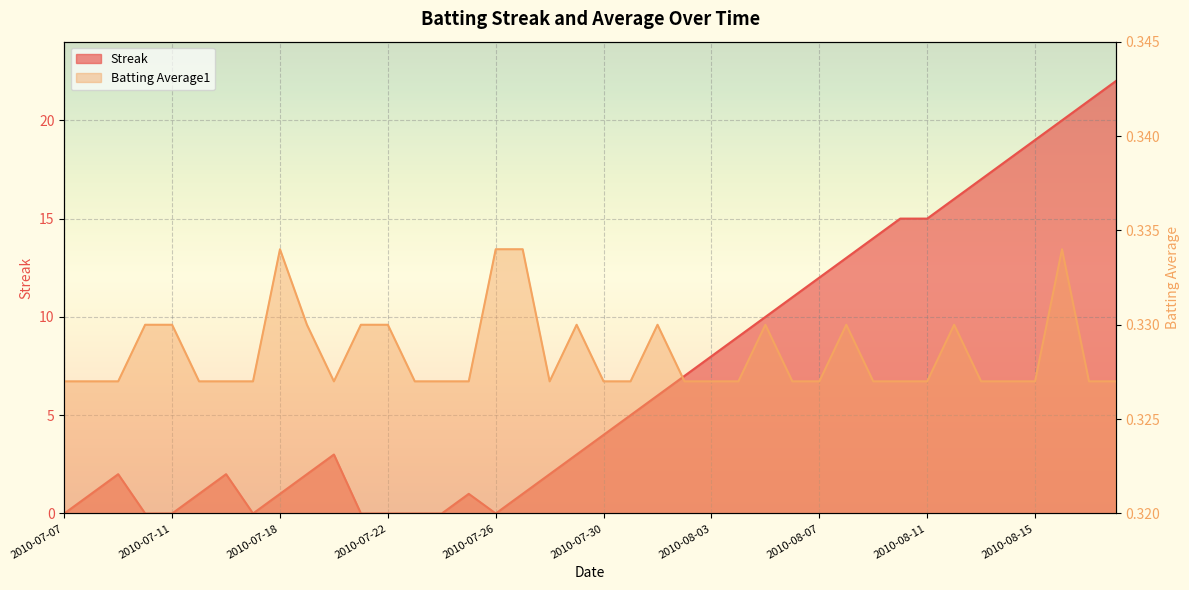

What is the label of the 25th point from the left?

2010-08-03